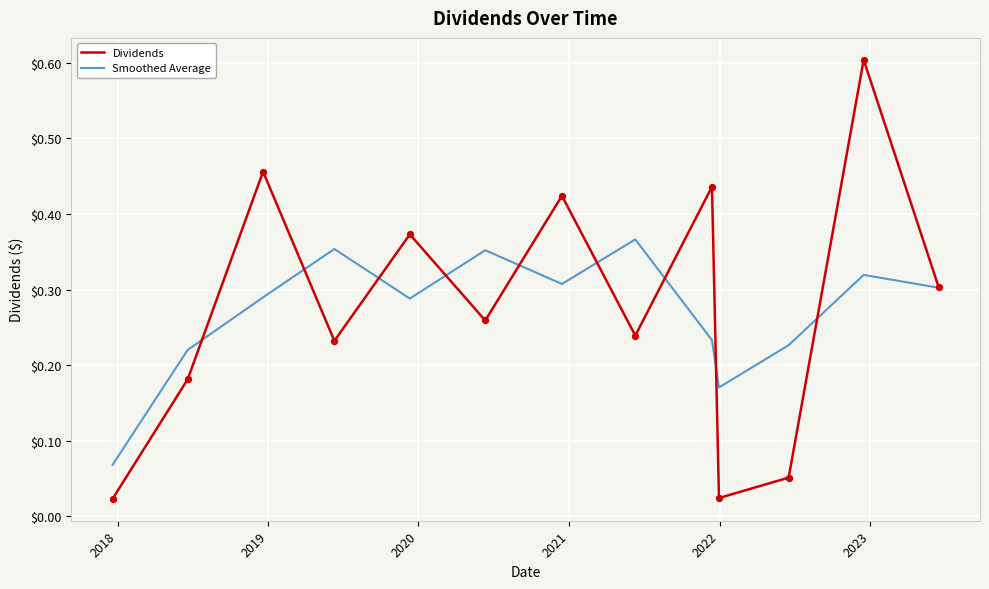

What is the maximum value shown in the chart?

0.6